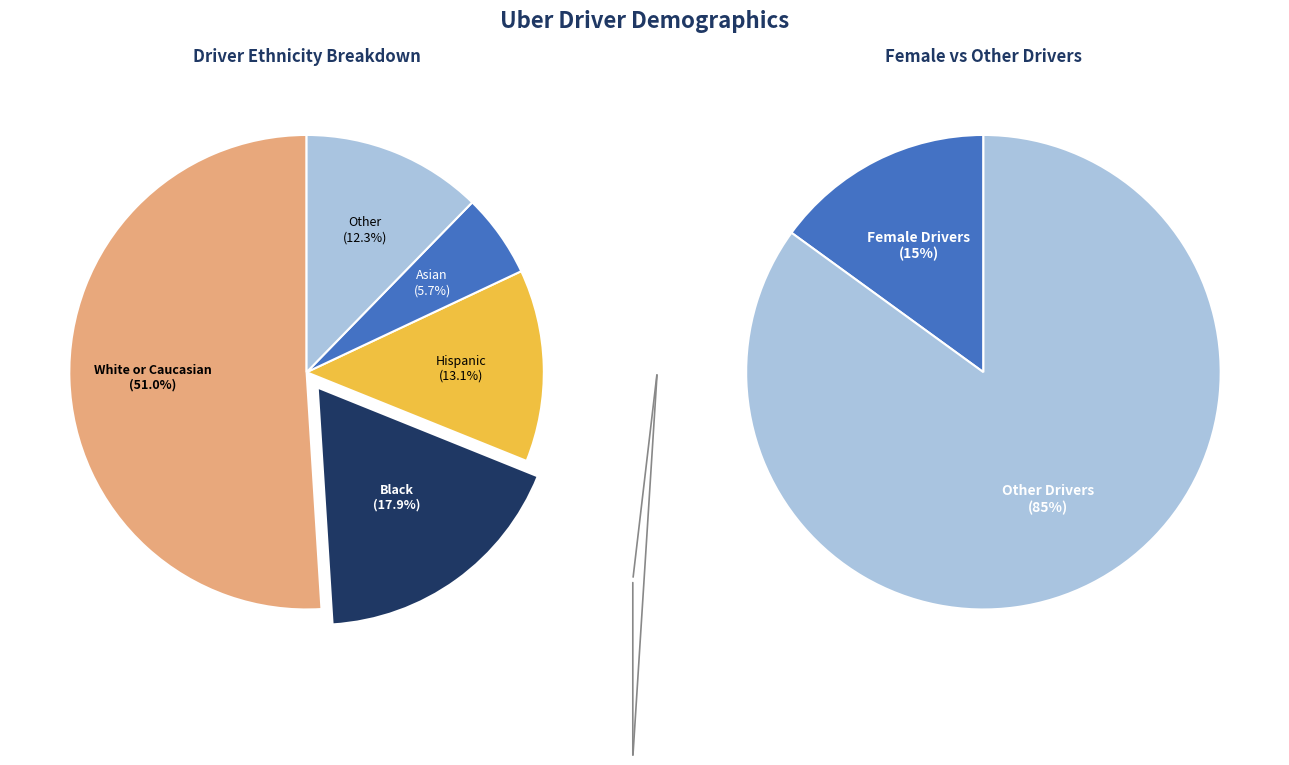

To the nearest percent, what is the average slice percentage?

20%